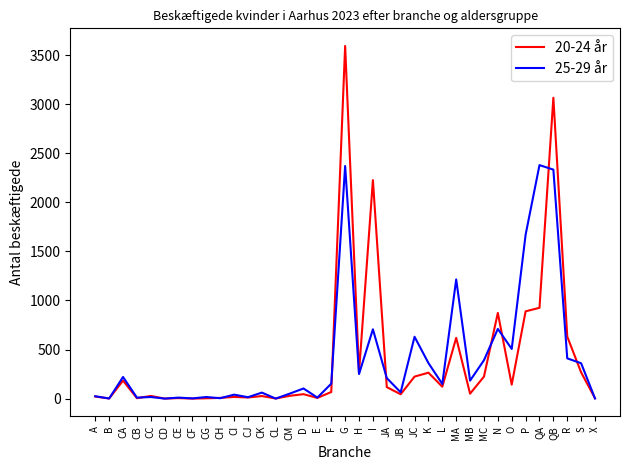

True or false: 25-29 år has a value of 250 at H.

True